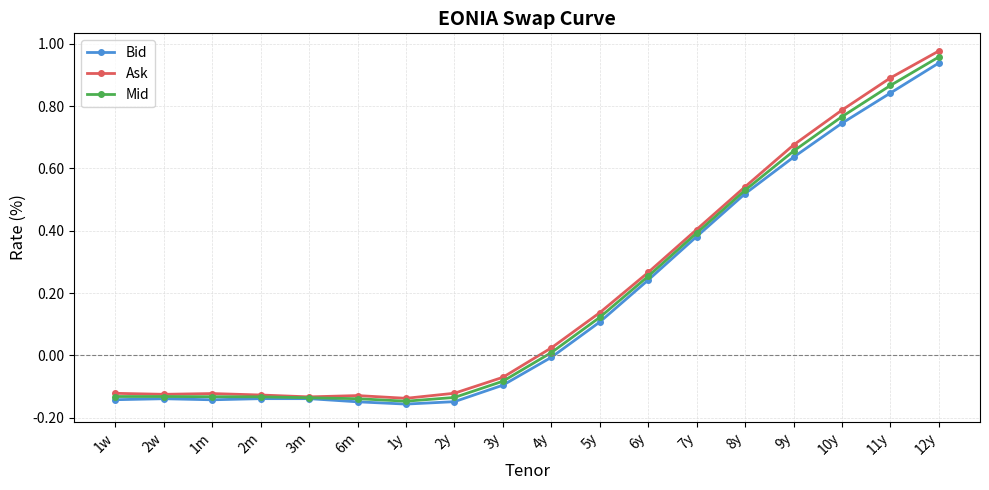

Which series changed the most between 3m and 1y?

Bid